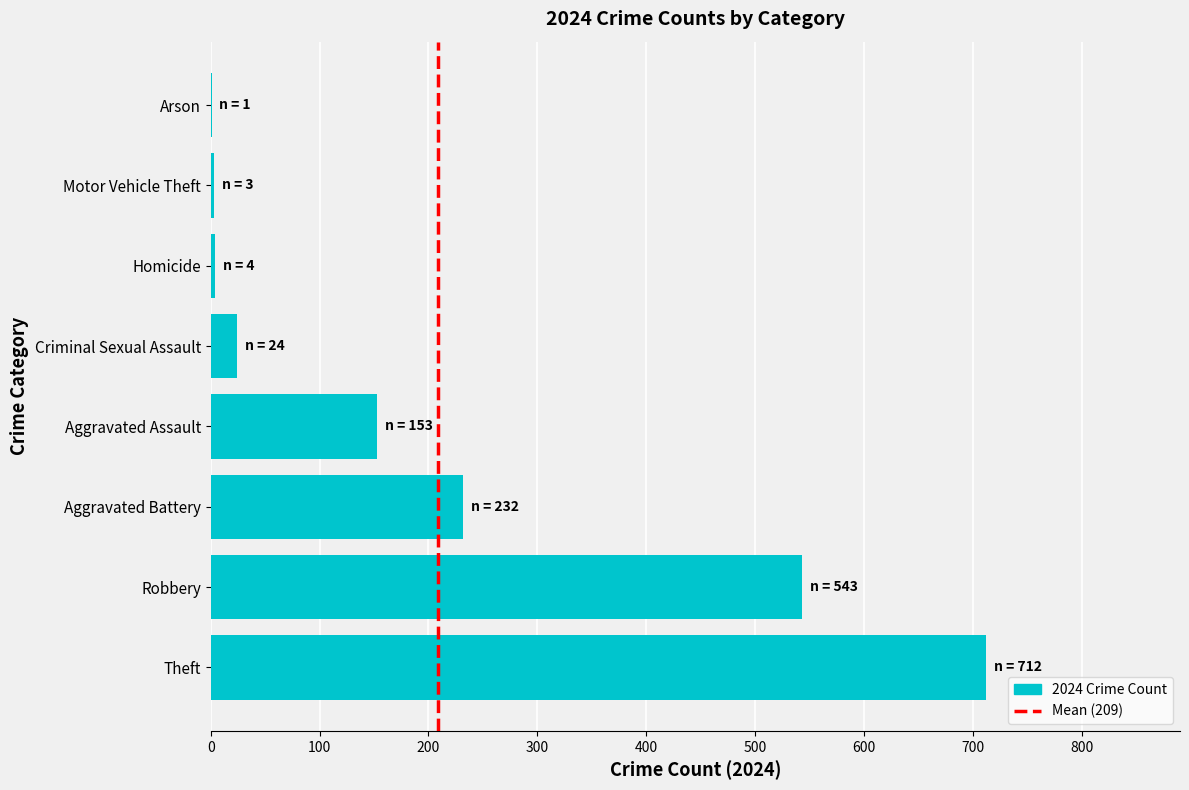

Are the bars grouped side by side (vs. stacked)?

No